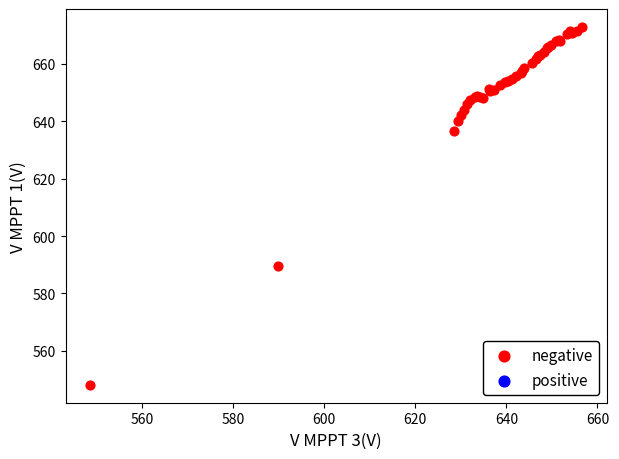

What Y value in the scatter plot is closest to 610?

589.6